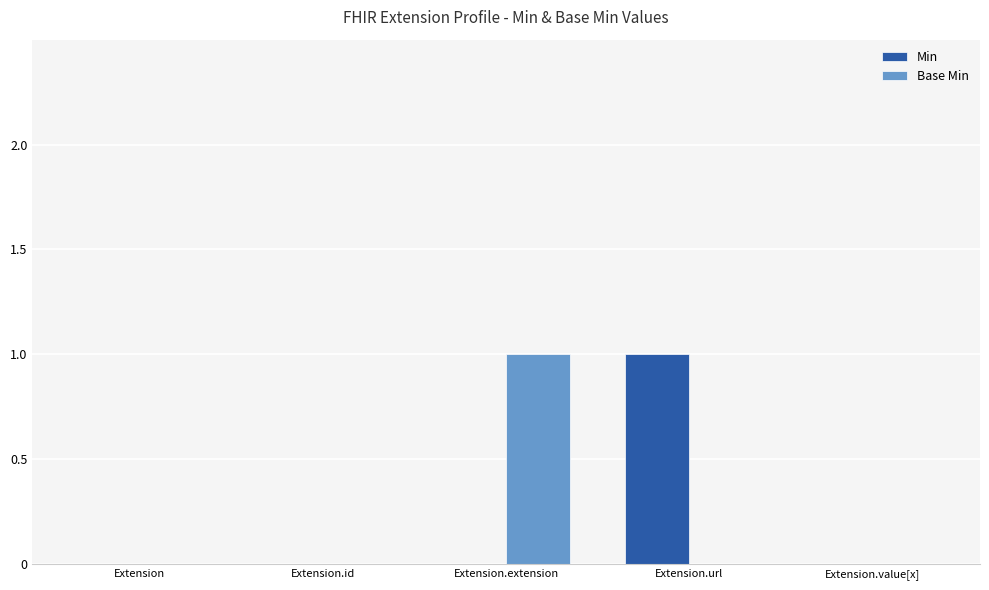

Is the value of Base Min at Extension.extension greater than the value of Min at Extension.id?

Yes